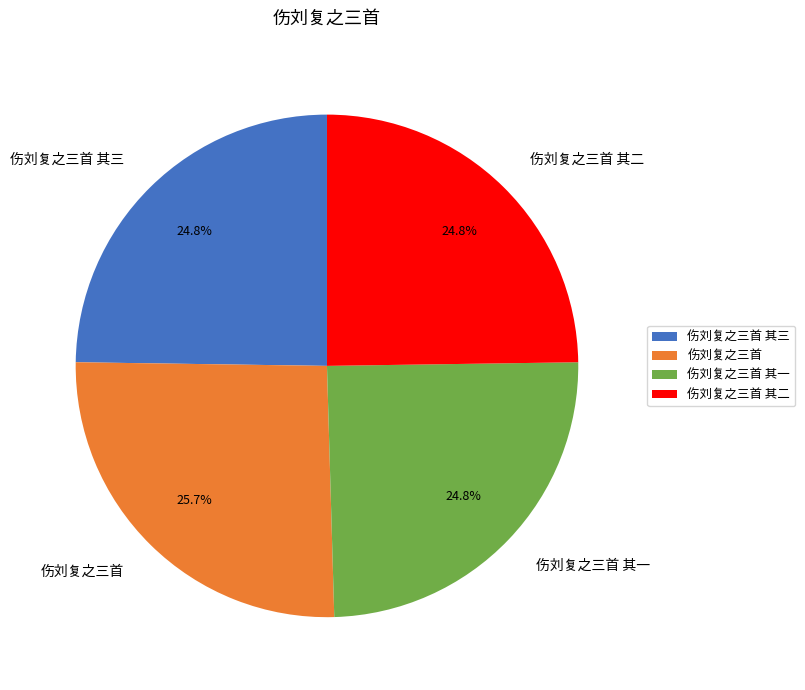

Approximately how many times larger is the value at 伤刘复之三首 其一 compared to 伤刘复之三首 其三?

1.0